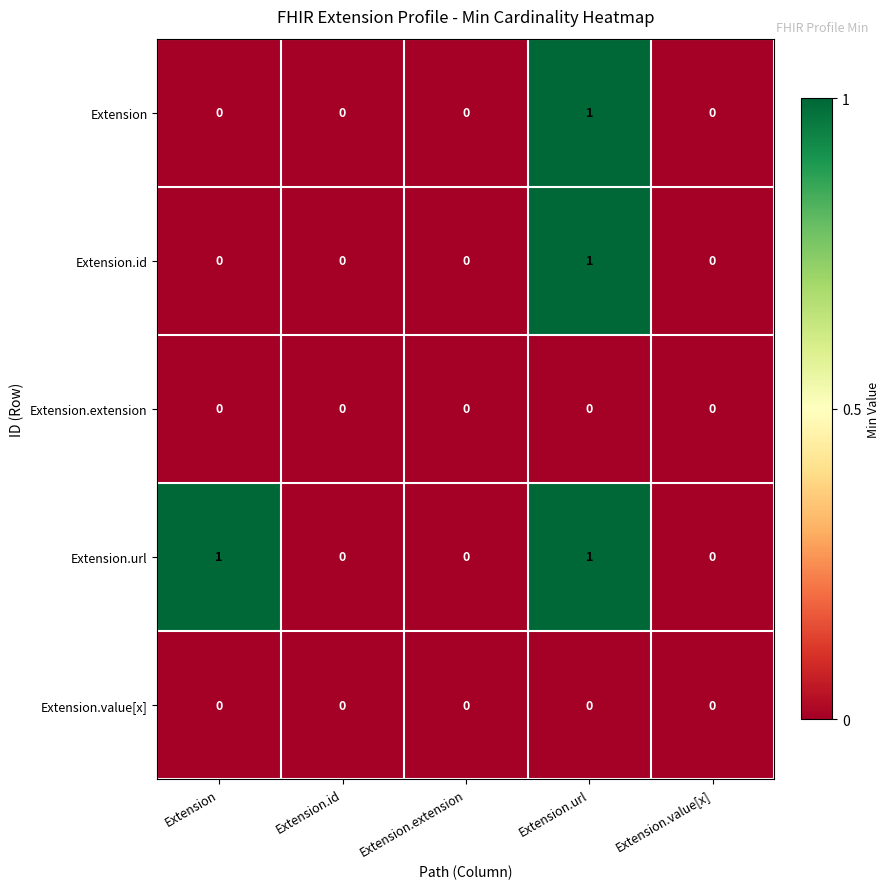

At which label does Extension.id reach its peak?

Extension.url